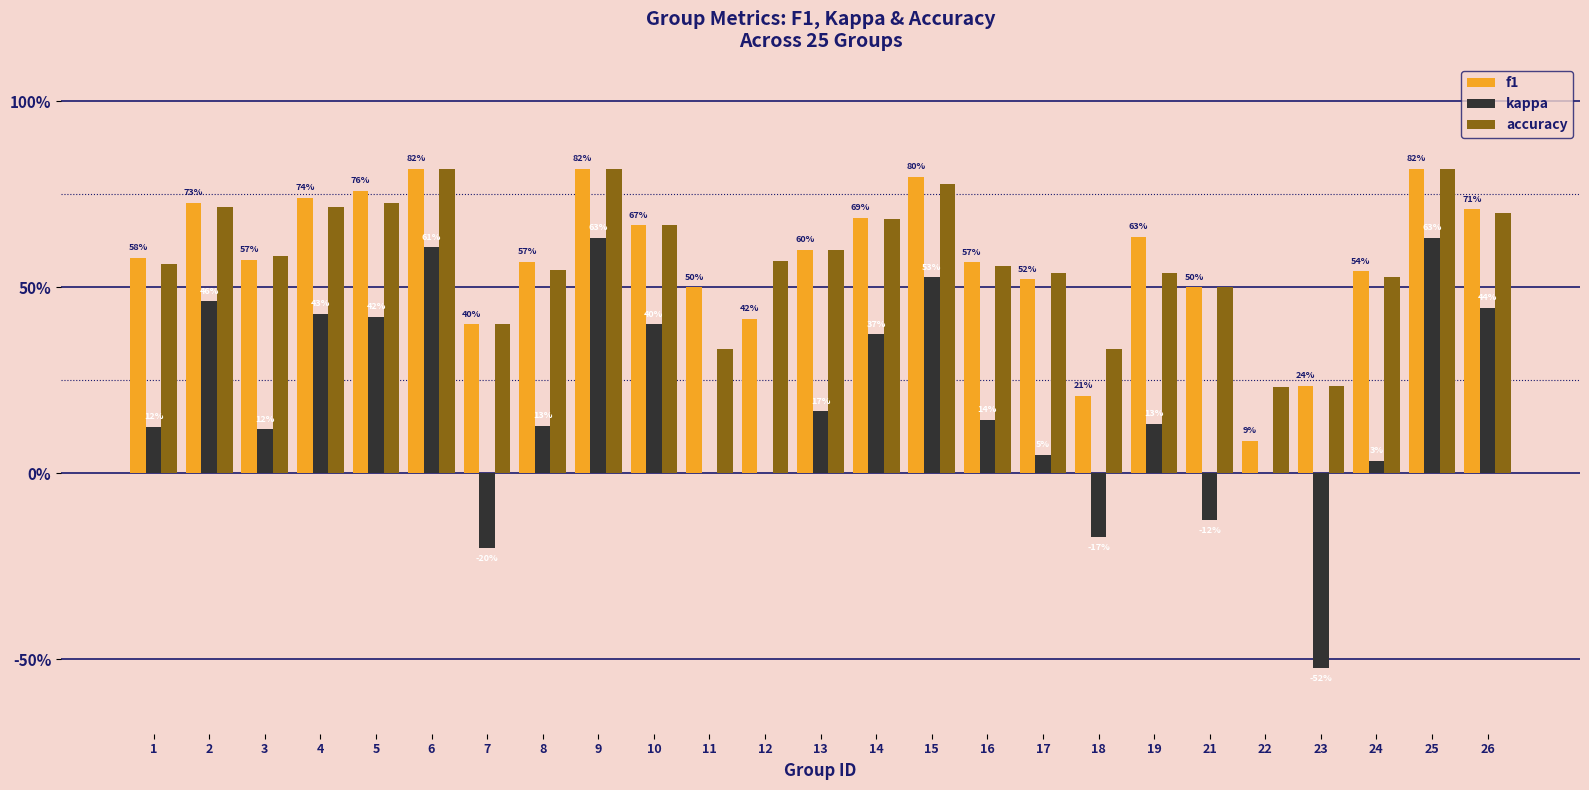

The kappa series shows 0.2 at 1. True or false?

False